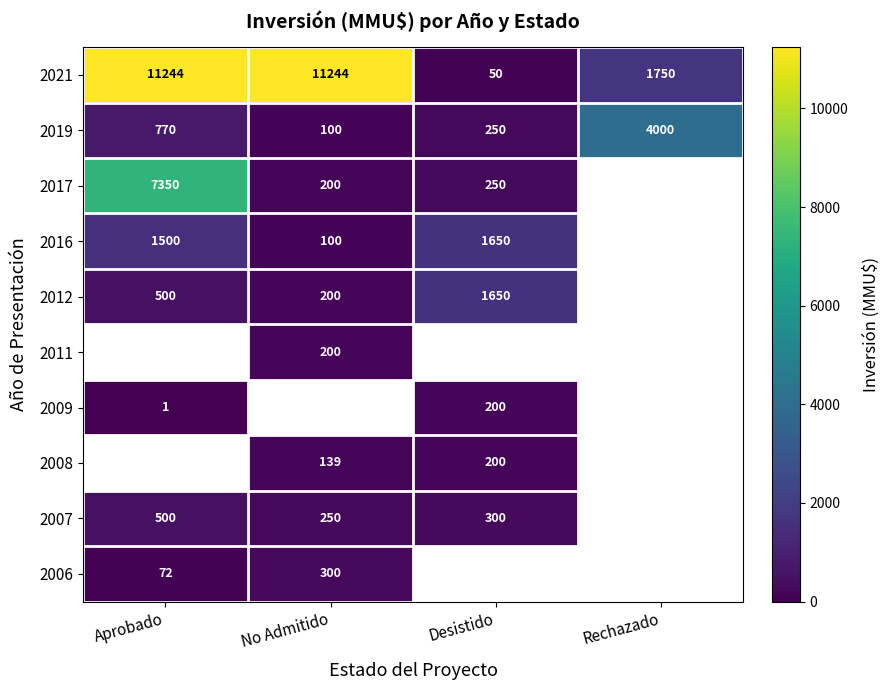

The 2019 series shows 326 at Desistido. True or false?

False